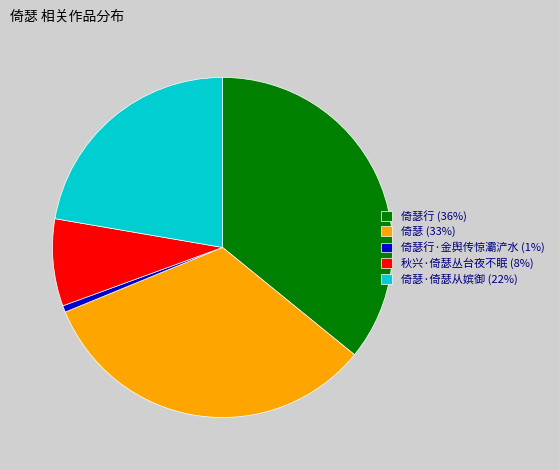

Is it true that 倚瑟行 (36%) is 28% of the pie?

False